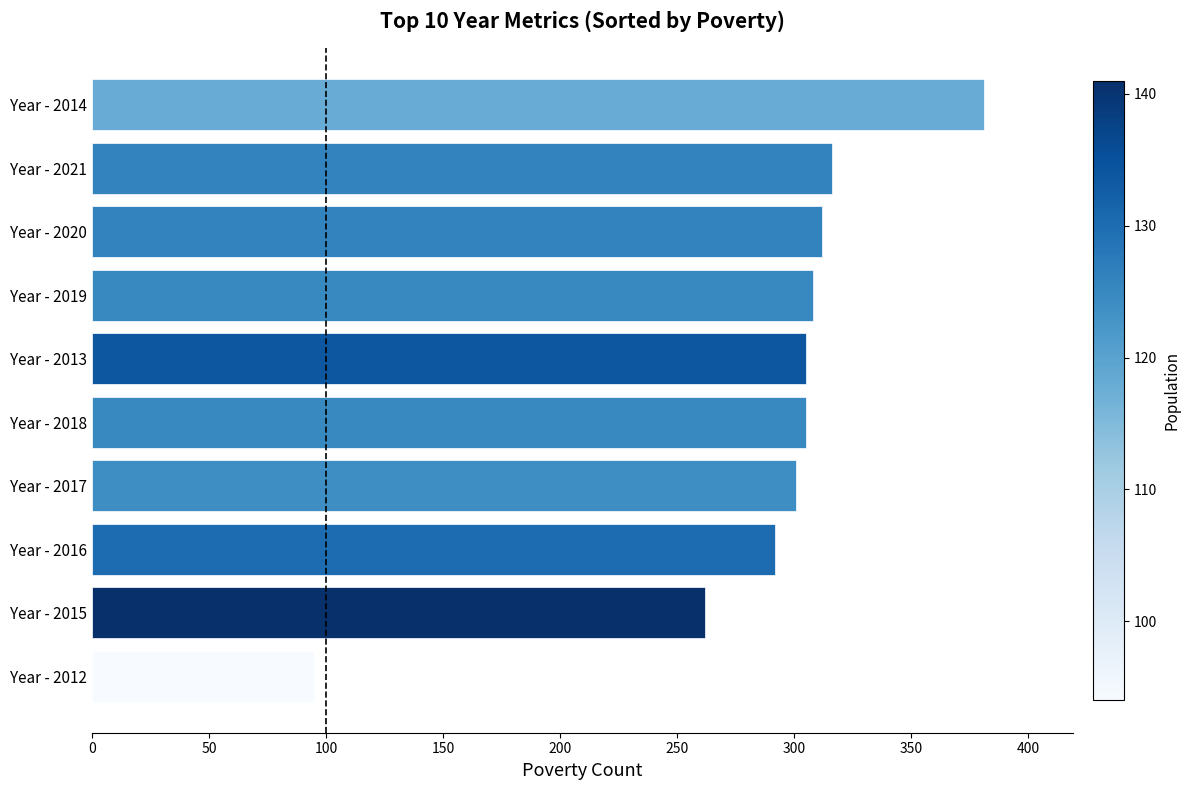

What is the greatest value displayed?

381